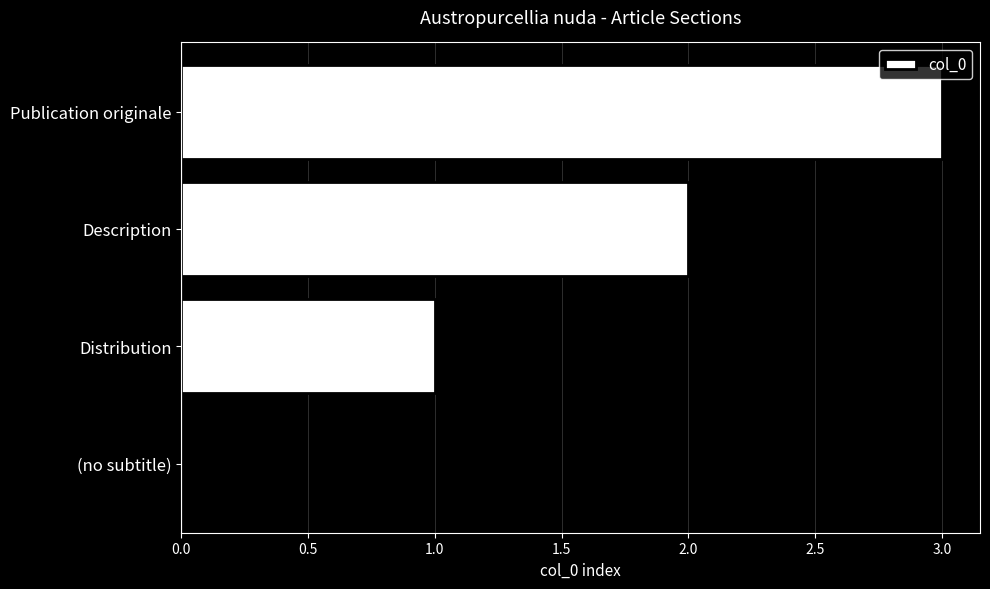

The value at (no subtitle) is 0. True or false?

True